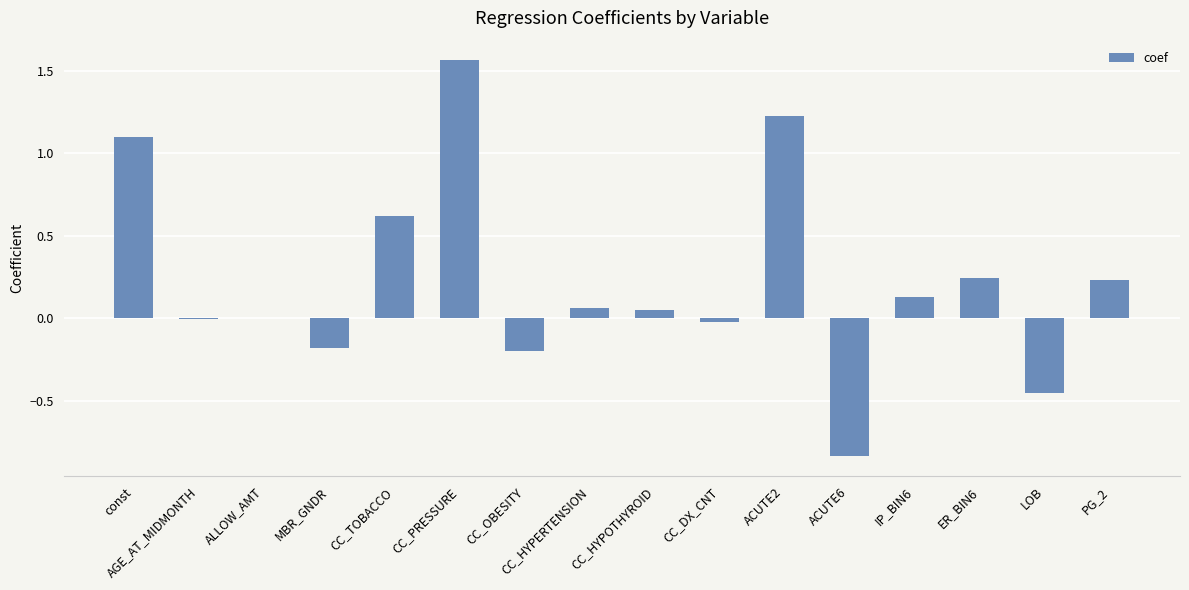

The chart shows a value of 2.1 at CC_PRESSURE. True or false?

False